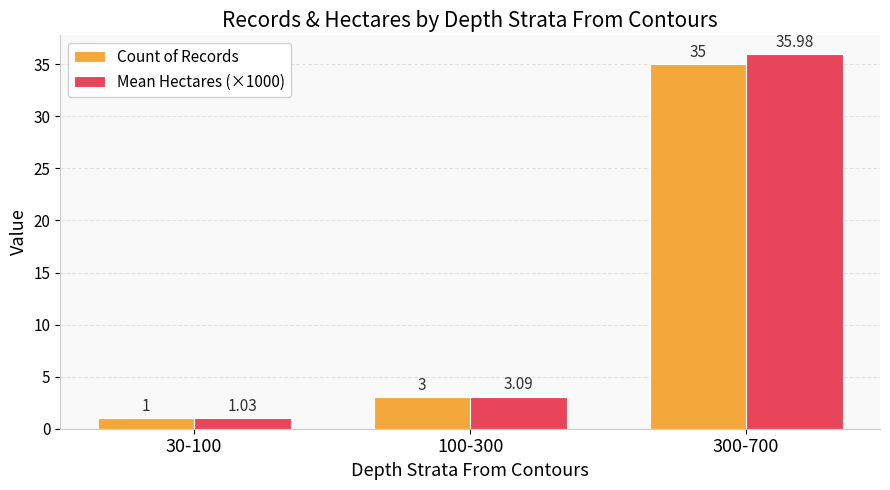

What is the label of the 1st bar from the left?

30-100